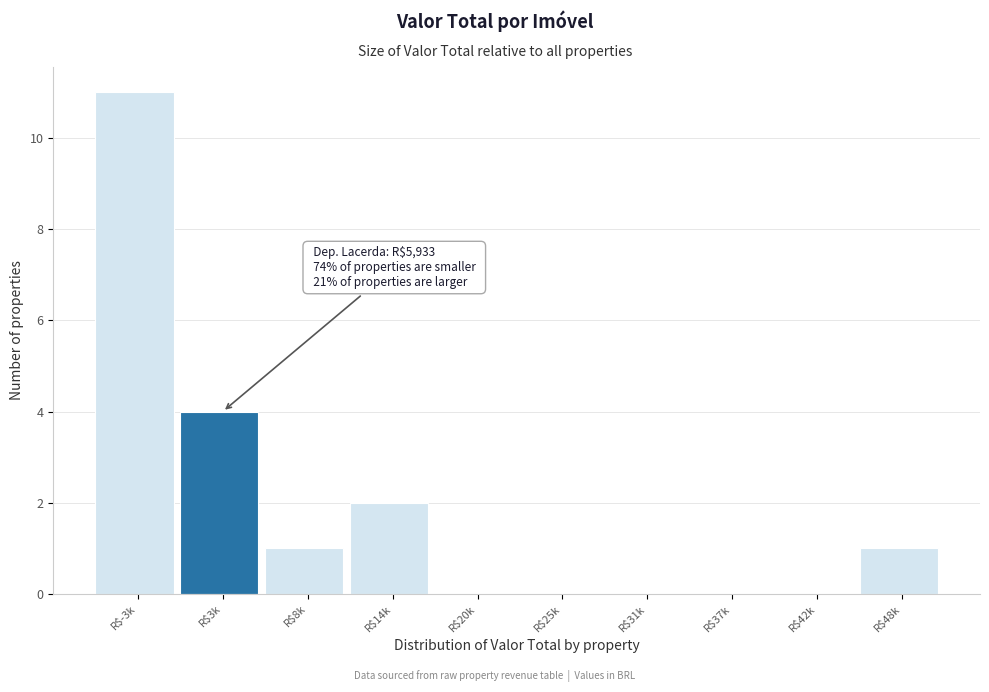

At which label is the value closest to 5?

R$3k